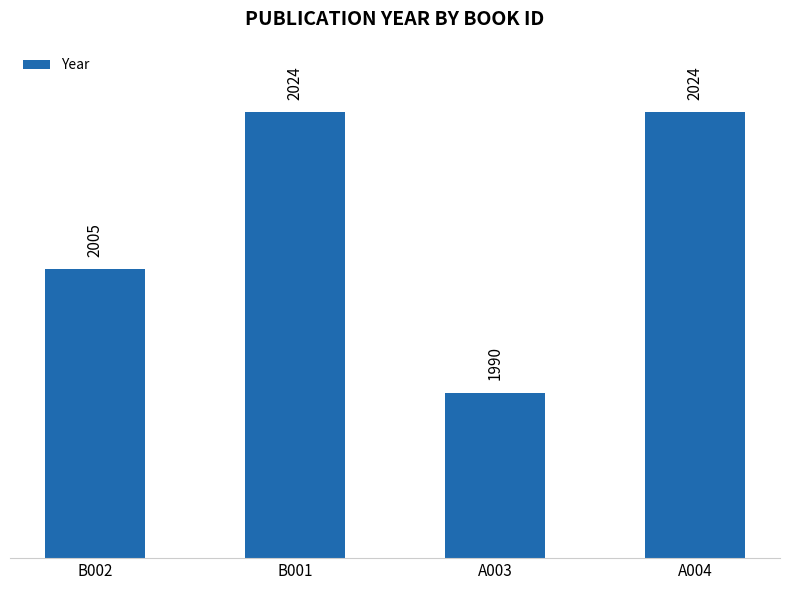

Are the bars grouped side by side (vs. stacked)?

No